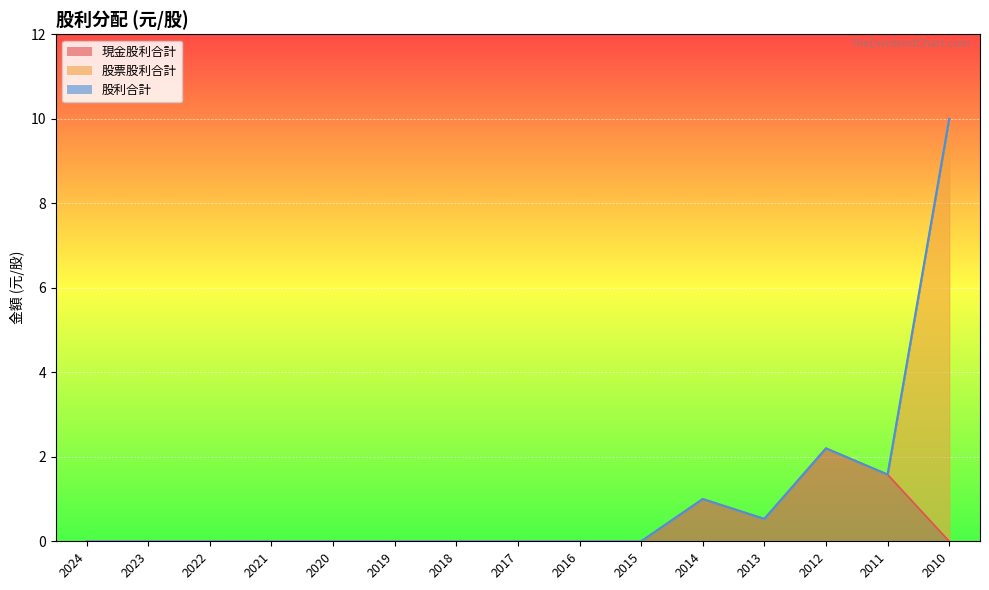

True or false: 現金股利合計 has more than 2 points higher than both neighbors.

False